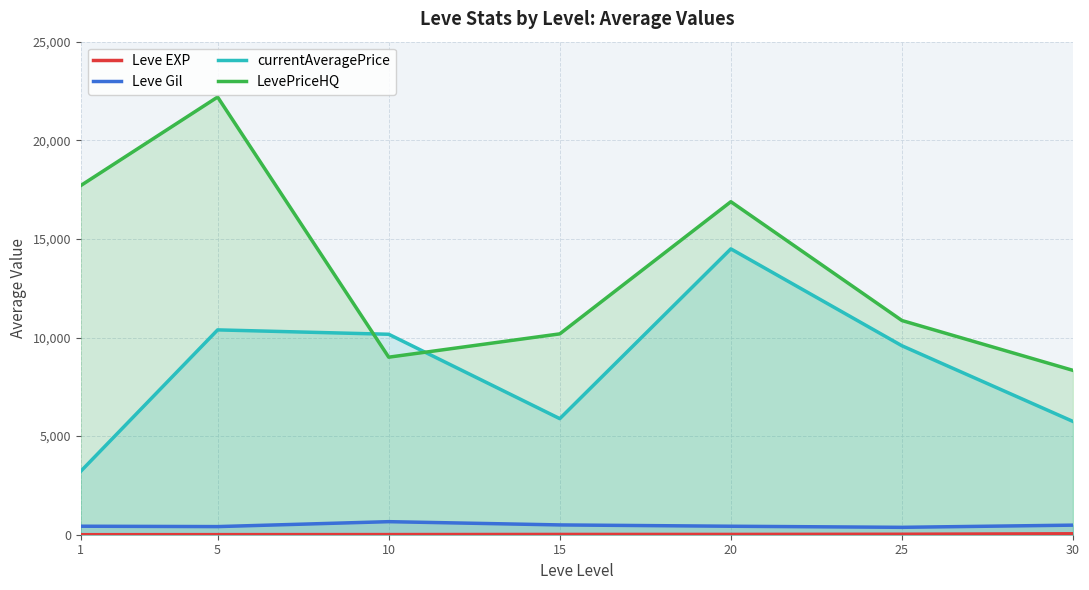

True or false: LevePriceHQ has a value of 10184 at 15.

True